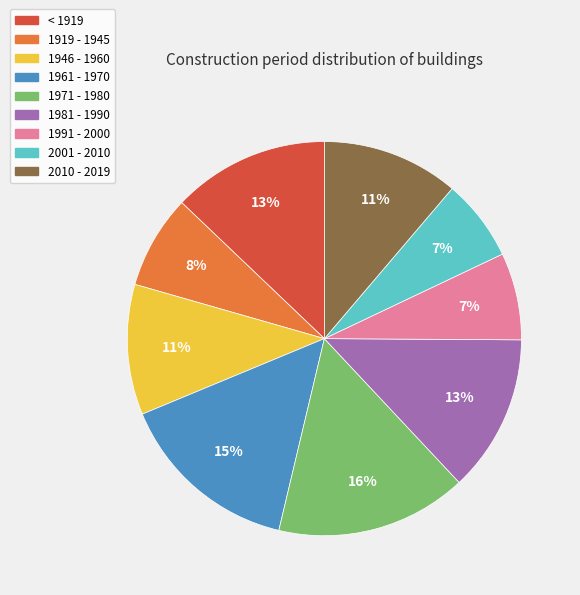

To the nearest percent, what is the average slice percentage?

11%